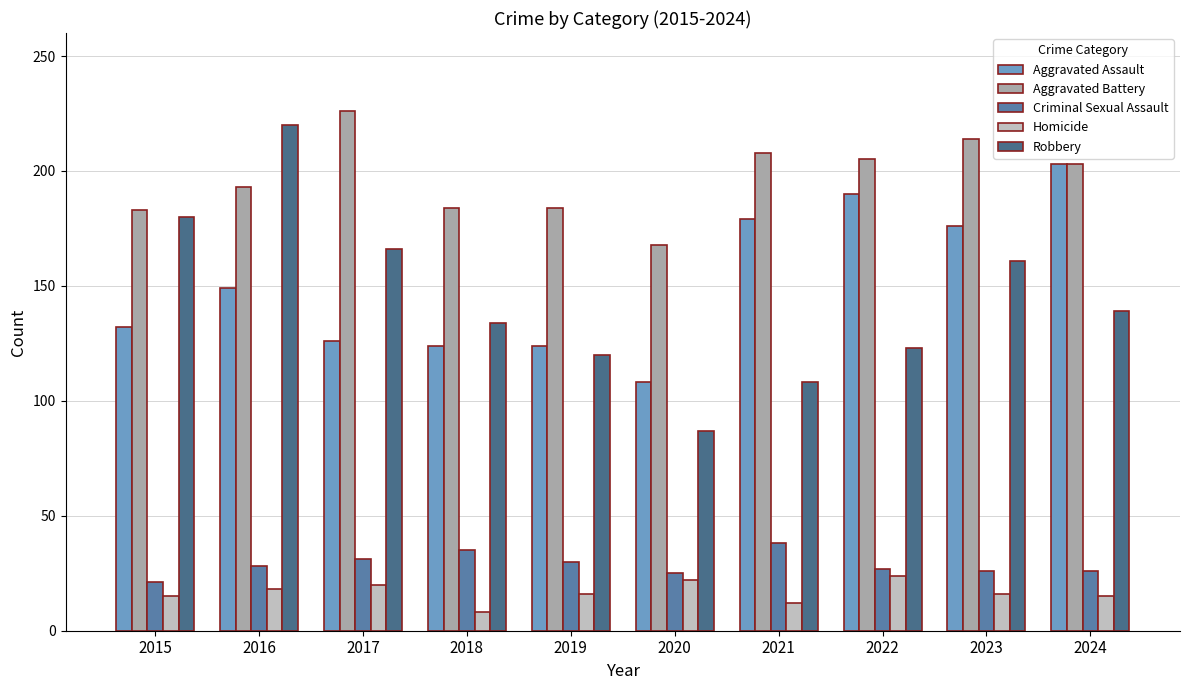

At which label does Robbery reach its minimum?

2020